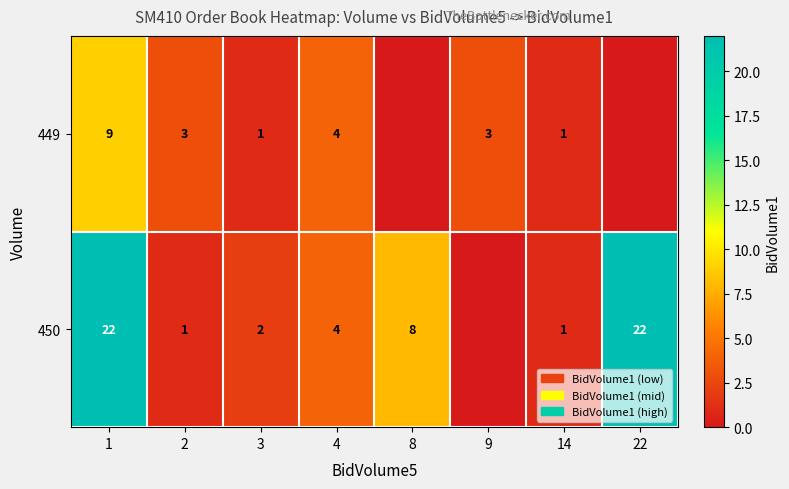

Which label corresponds to the smallest value in the chart?

8